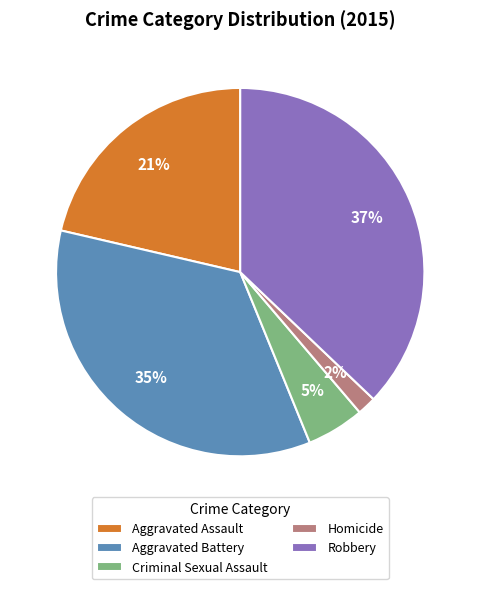

To the nearest percent, what is the combined percentage of Aggravated Assault and Aggravated Battery?

56%